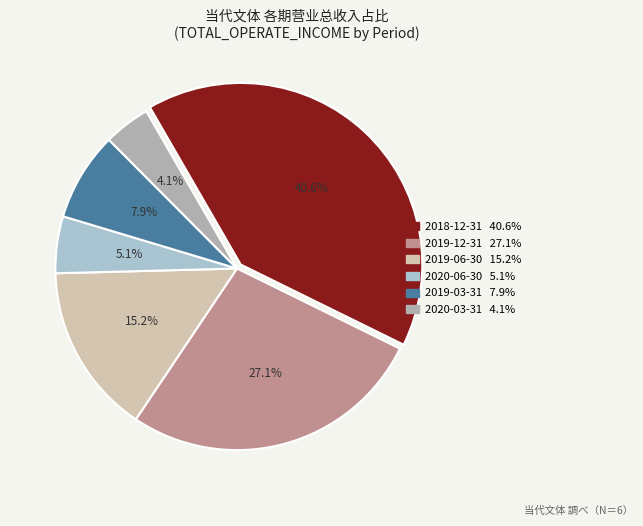

What is the change in value from 2018-12-31 to 2020-03-31?

-2397010830.8